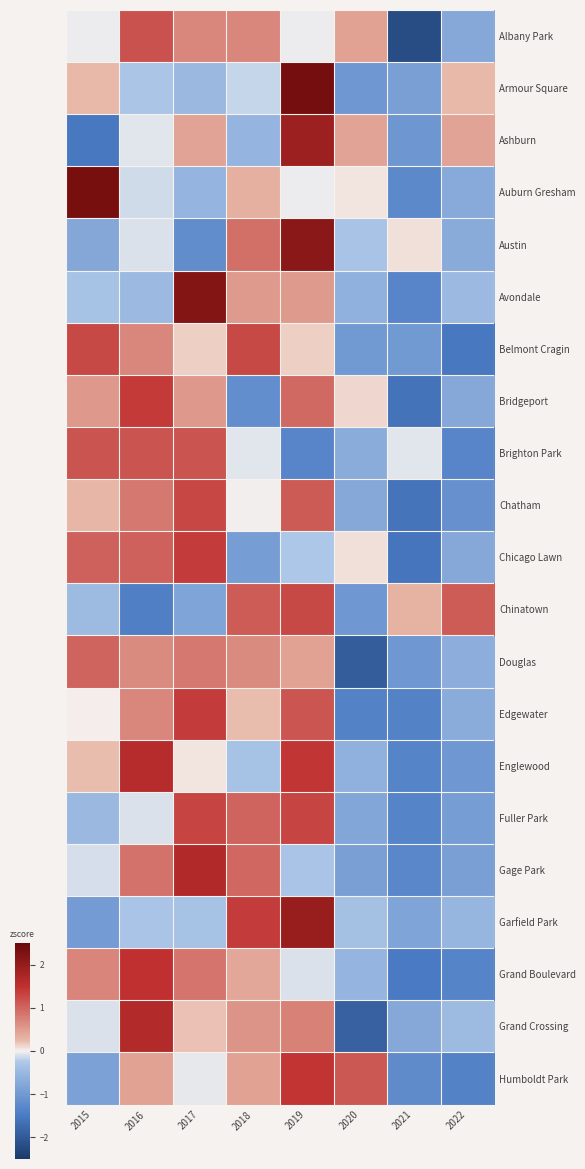

Which has a higher value, 2016 or 2018?

2016